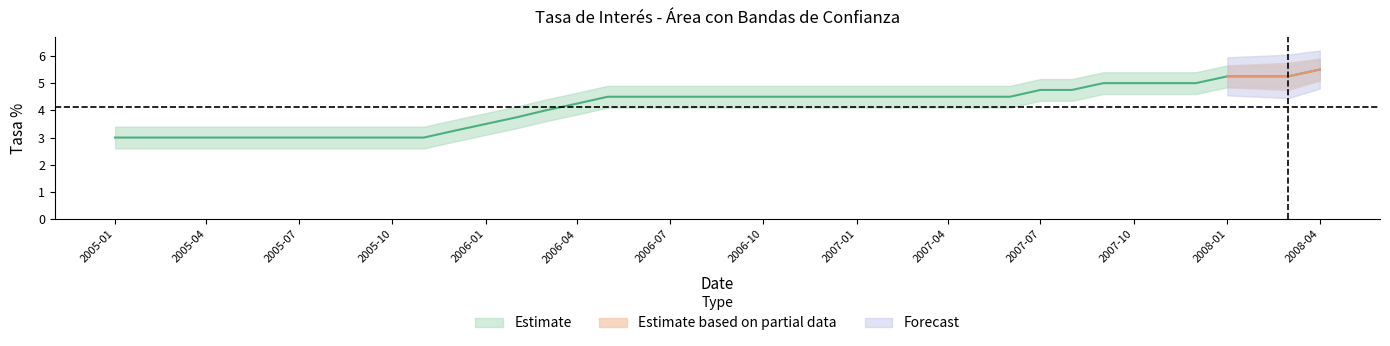

Between 2007-12 and 2007-04, which is larger?

2007-12